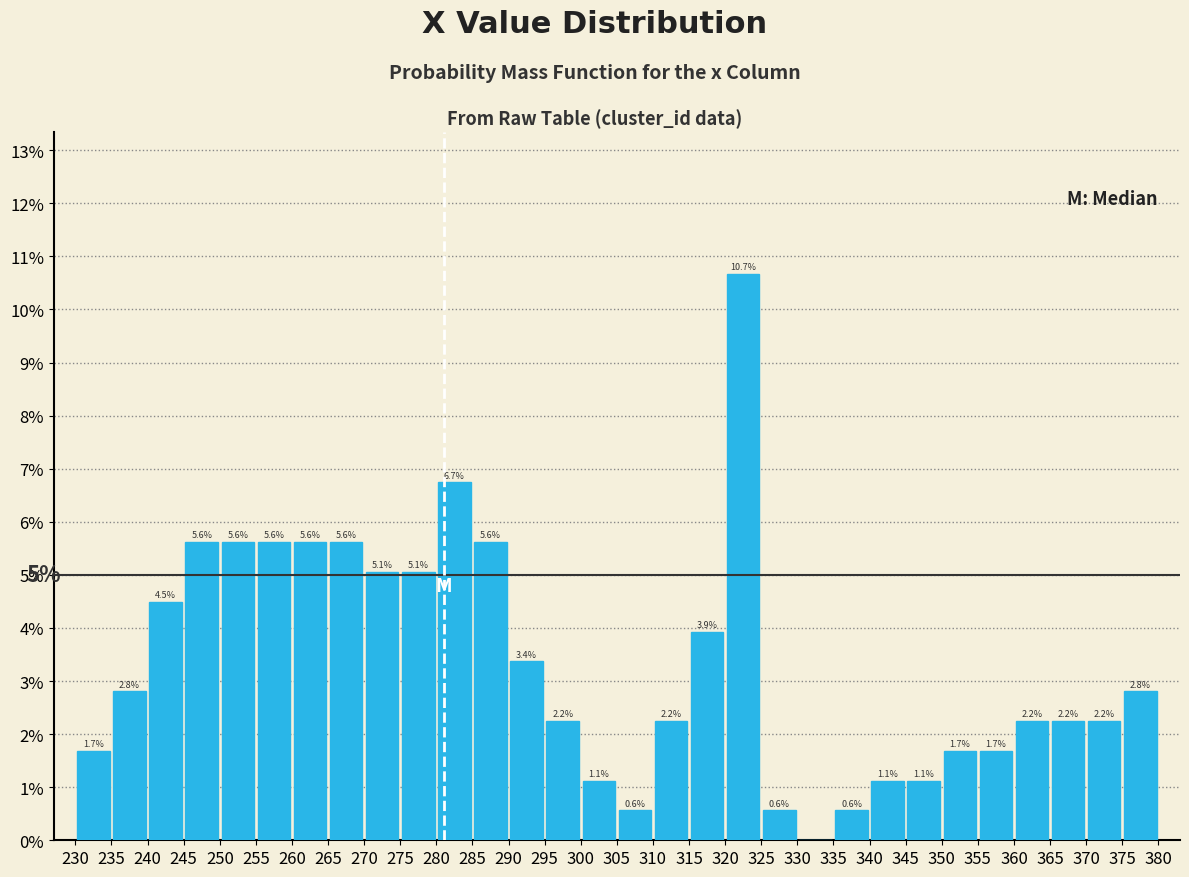

Over which range of the x-axis is the bar tallest?

320 to 325